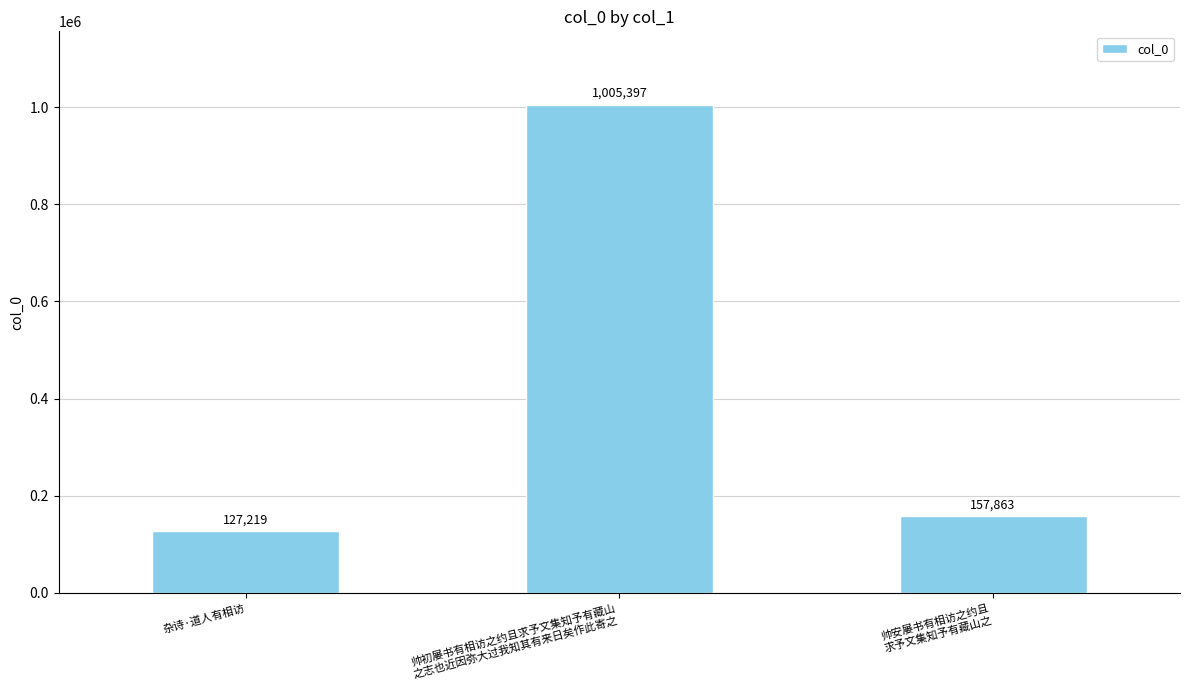

Reading right to left, what are all the values shown in this chart?

帅安屡书有相访之约且
求予文集知予有藏山之=157863	帅初屡书有相访之约且求予文集知予有藏山
之志也近因弥大过我知其有来日矣作此寄之=1005397	杂诗·道人有相访=127219